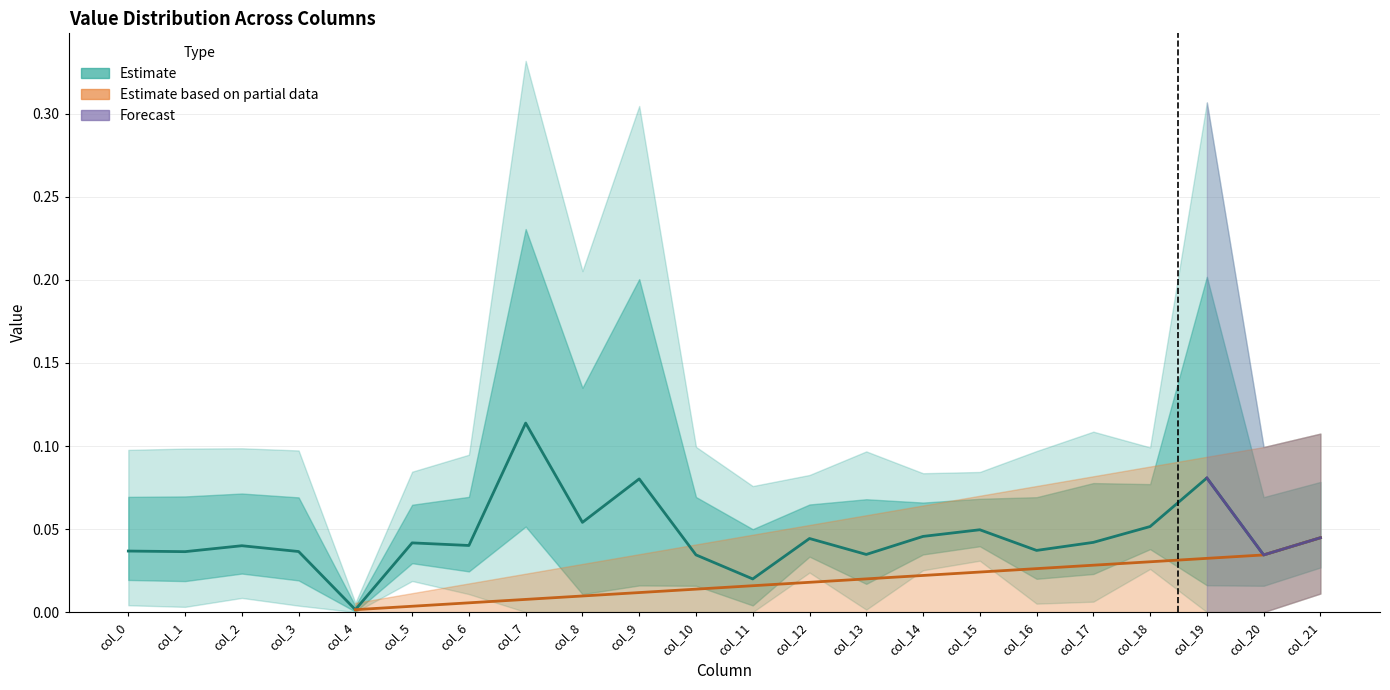

Which label corresponds to the smallest value in the chart?

col_4